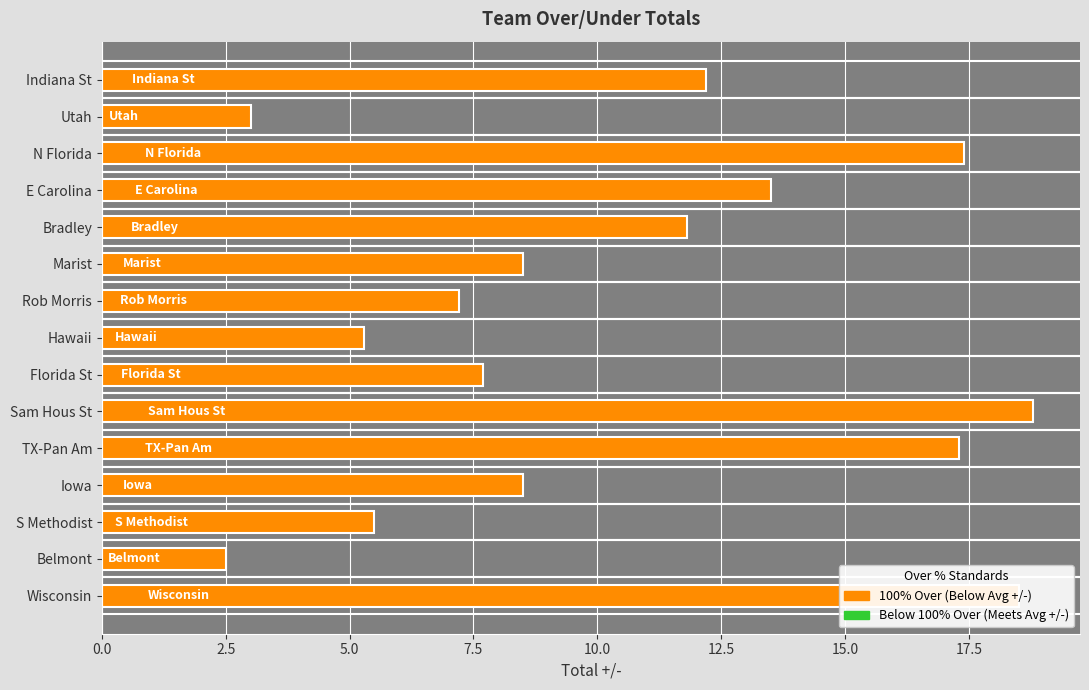

How many data points does each series have?

15